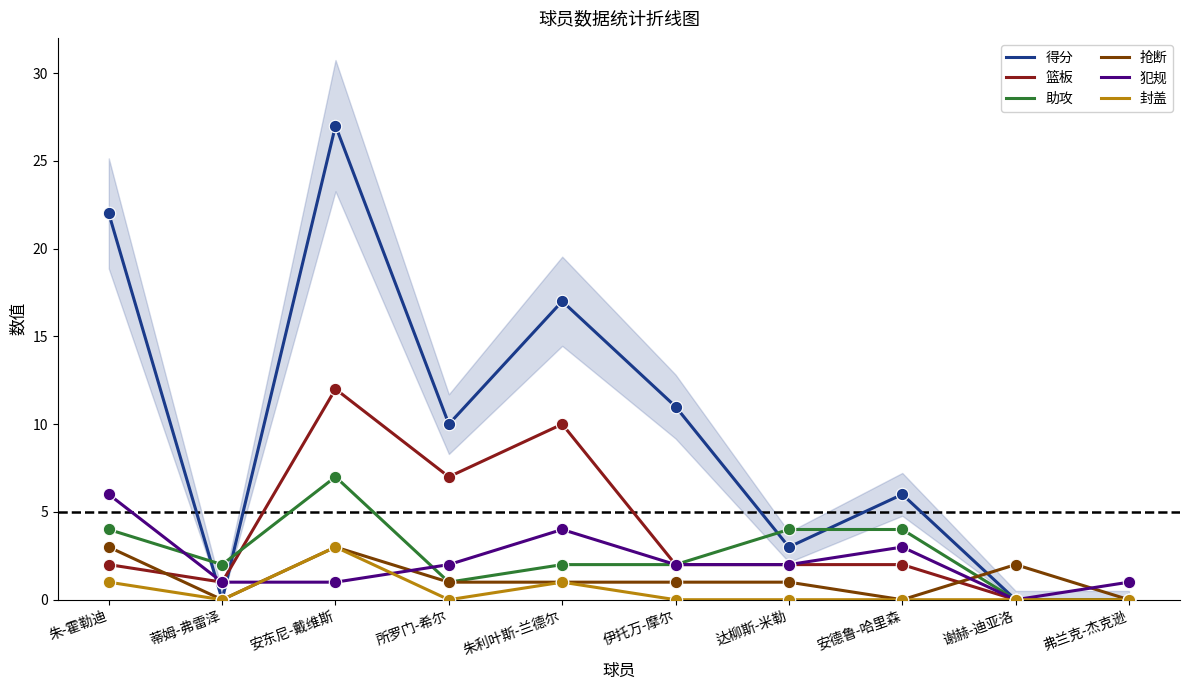

At how many categories does at least one series exceed 8?

5